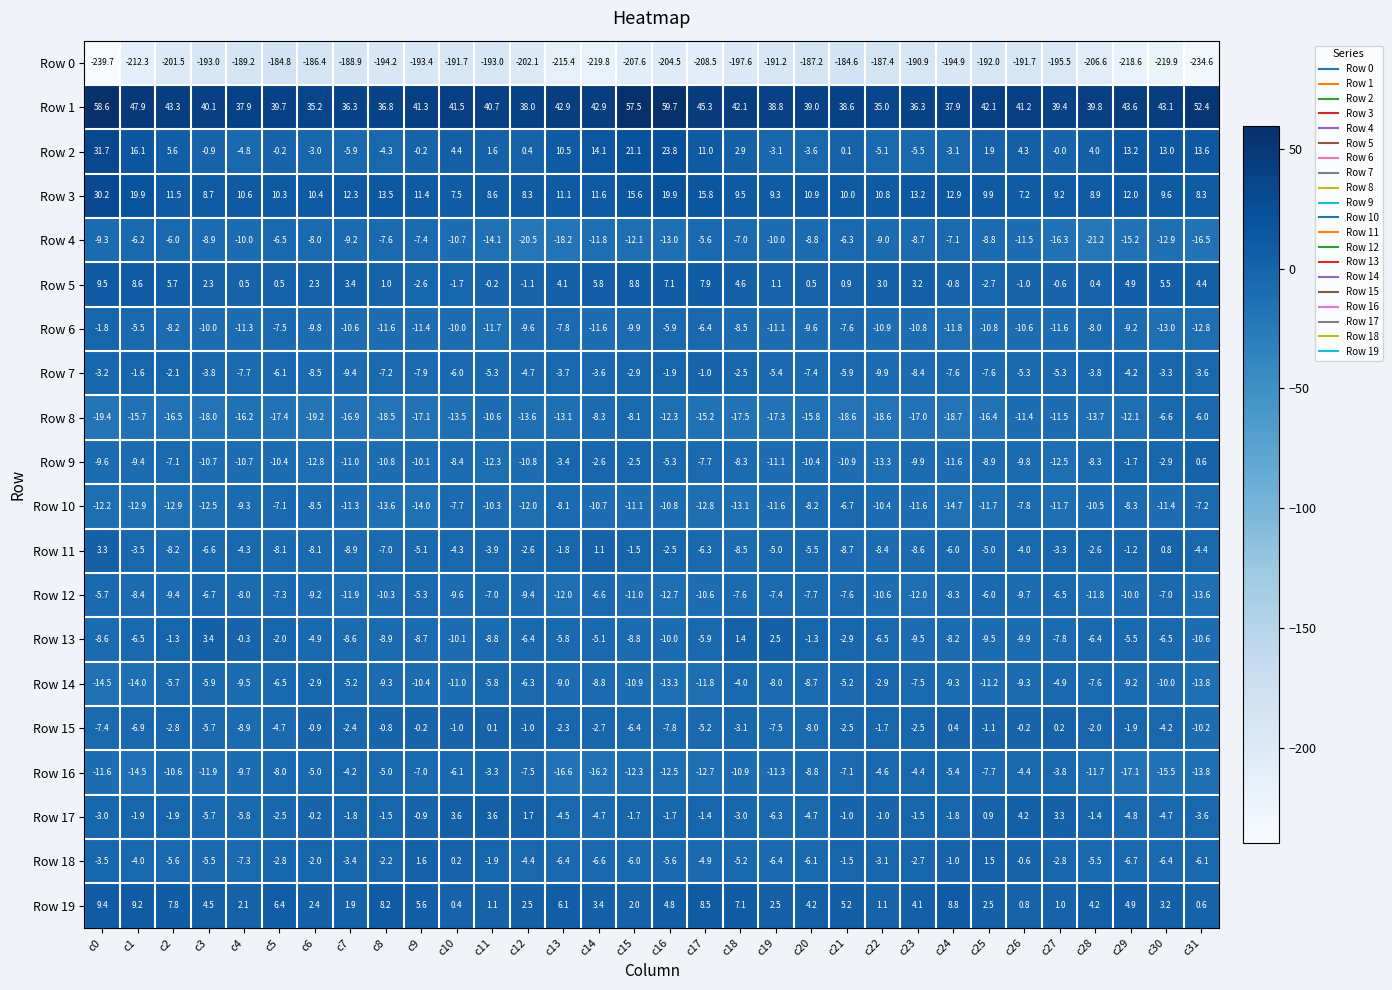

Which category has the highest value in the Row 11 series?

c0